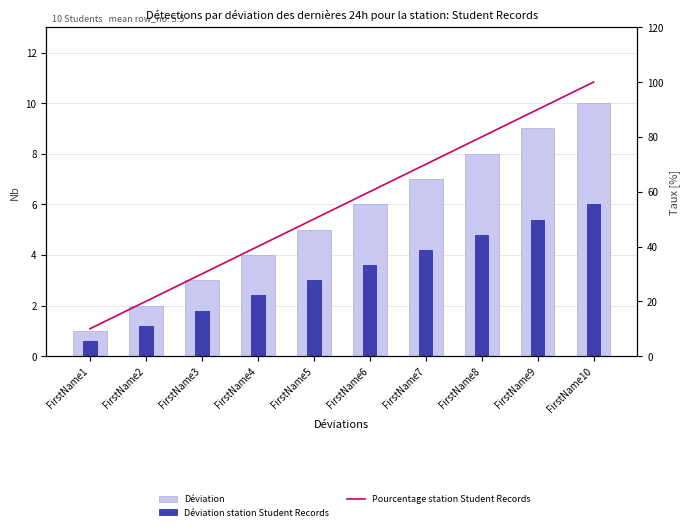

Which series has the largest total across all categories?

Pourcentage station Student Records